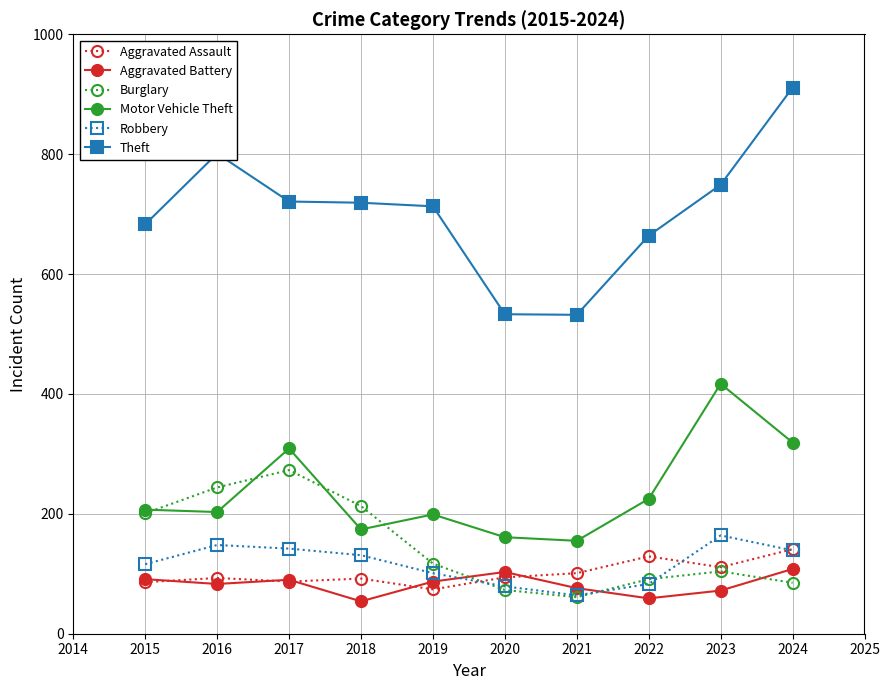

Where does the Robbery series first go above 131?

2016